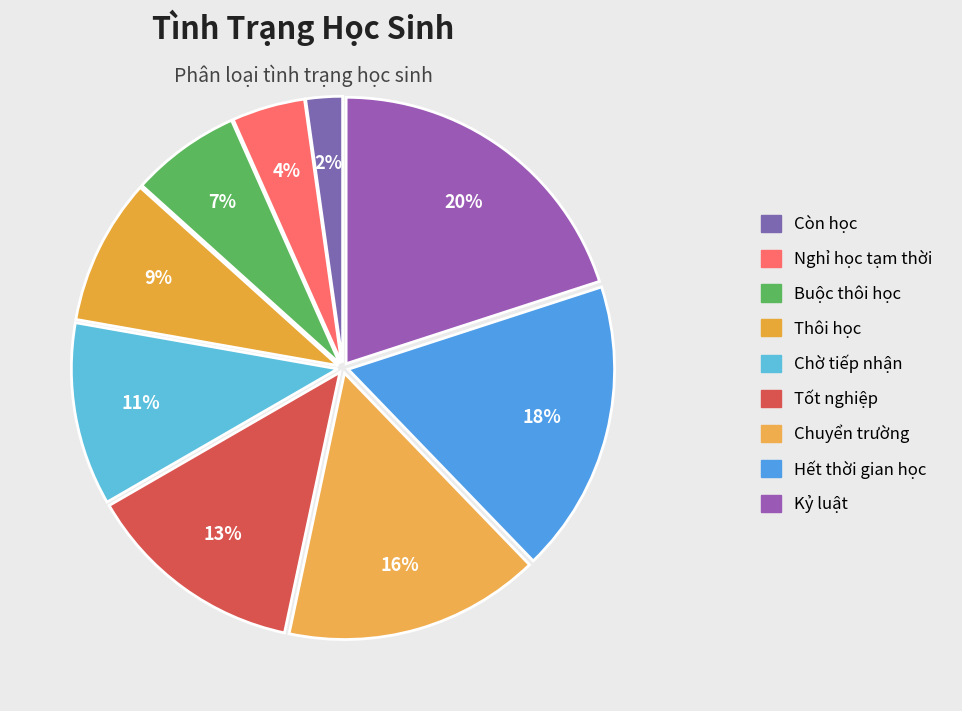

To the nearest percent, what is the difference between the Nghỉ học tạm thời and Còn học slice percentages?

2%